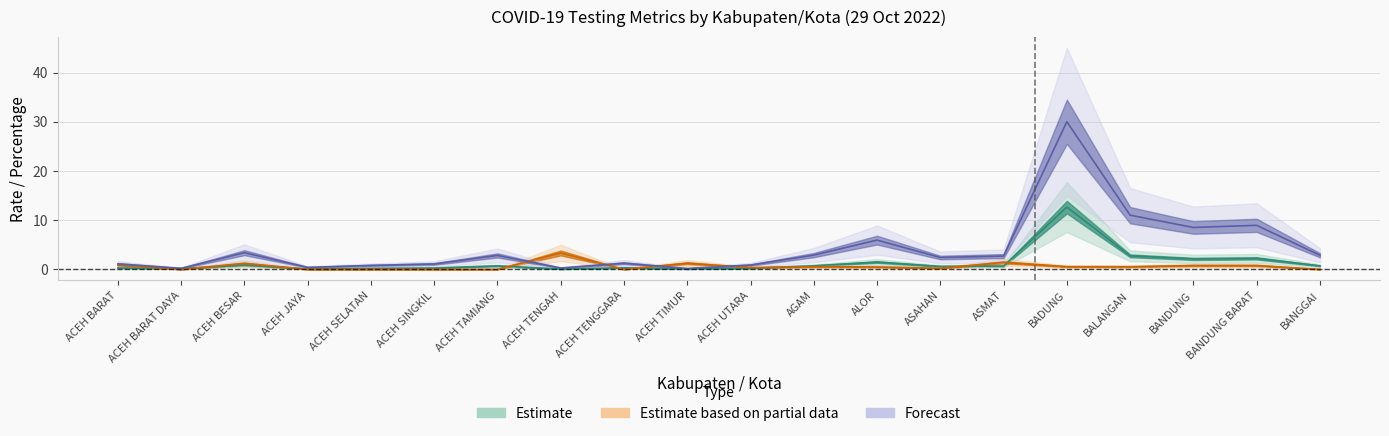

Rank the series by their maximum value, from lowest to highest.

Estimate based on partial data, Estimate, Forecast